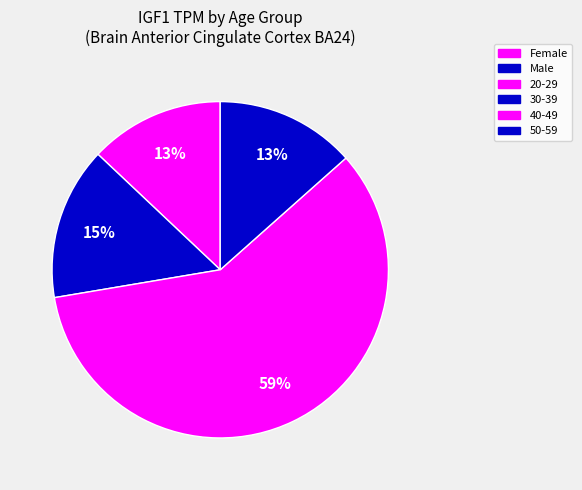

Count the number of slices in the pie.

4